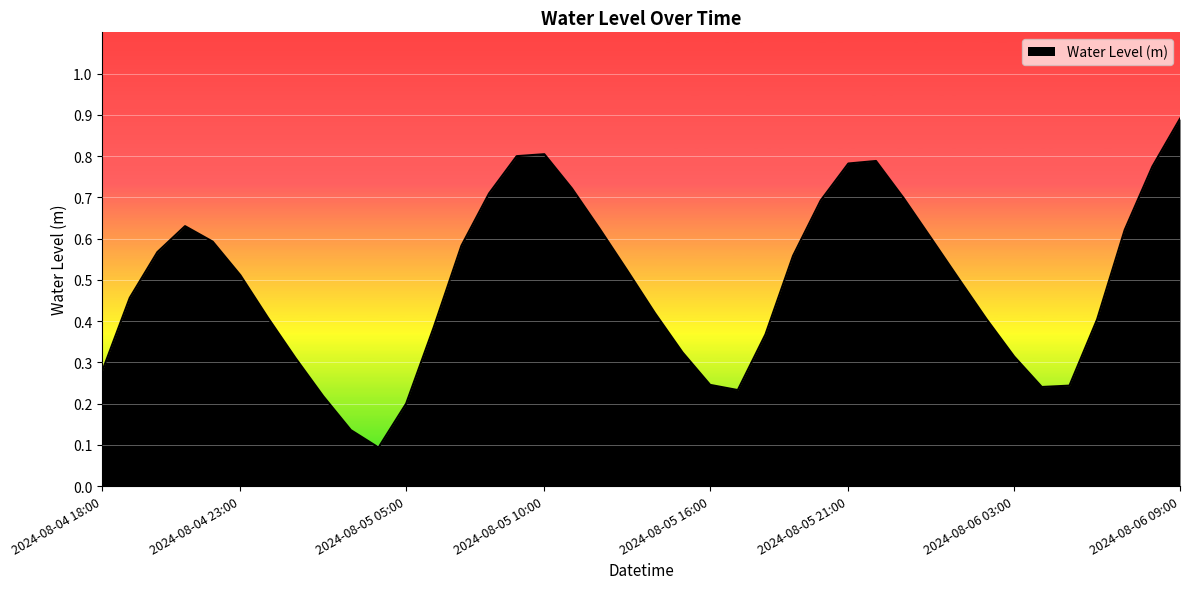

True or false: the data has more than 0 interior local peaks.

True